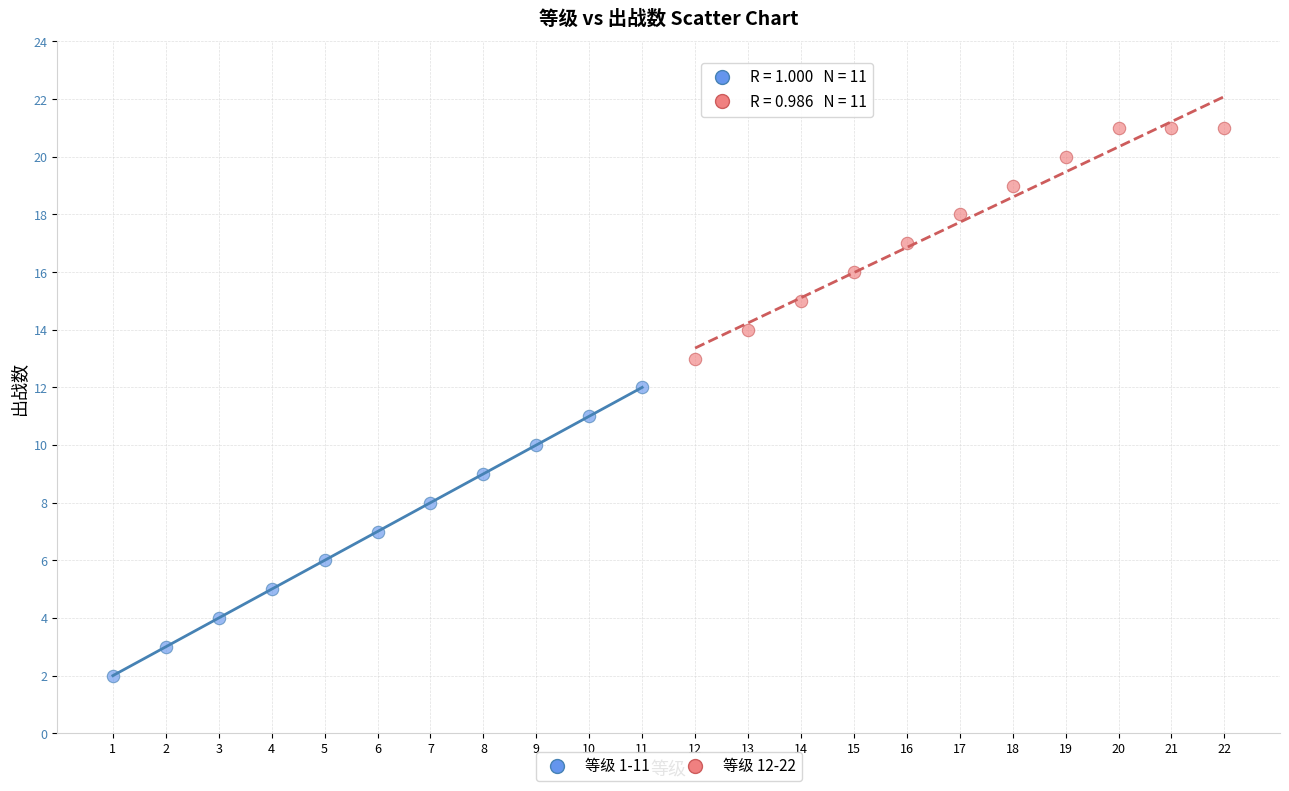

Which series contains the highest Y value?

等级 12-22